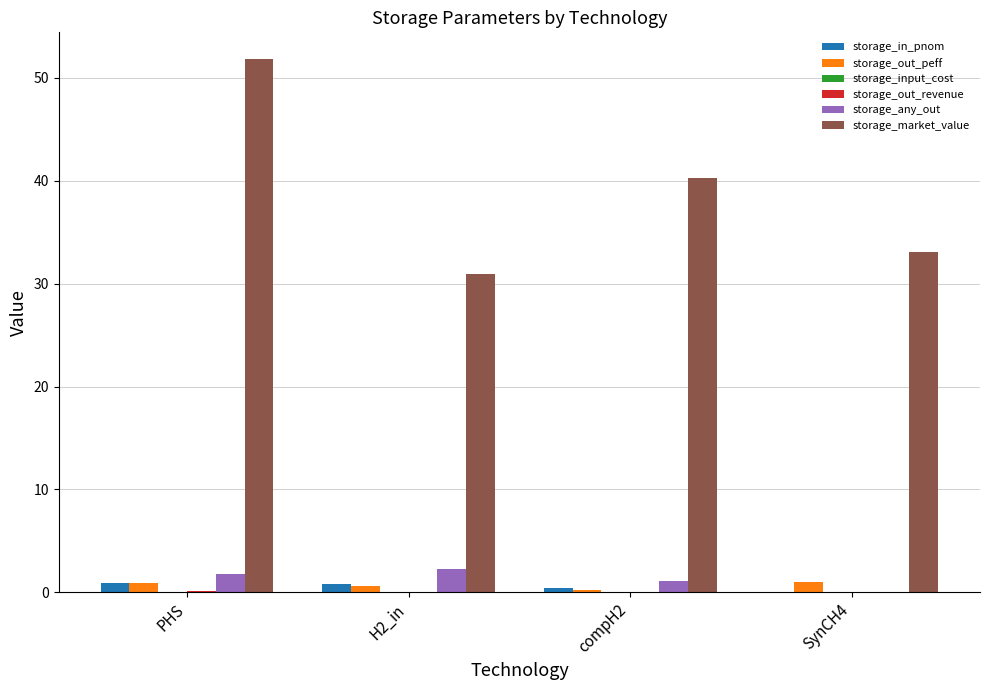

How many series are shown in this chart?

6